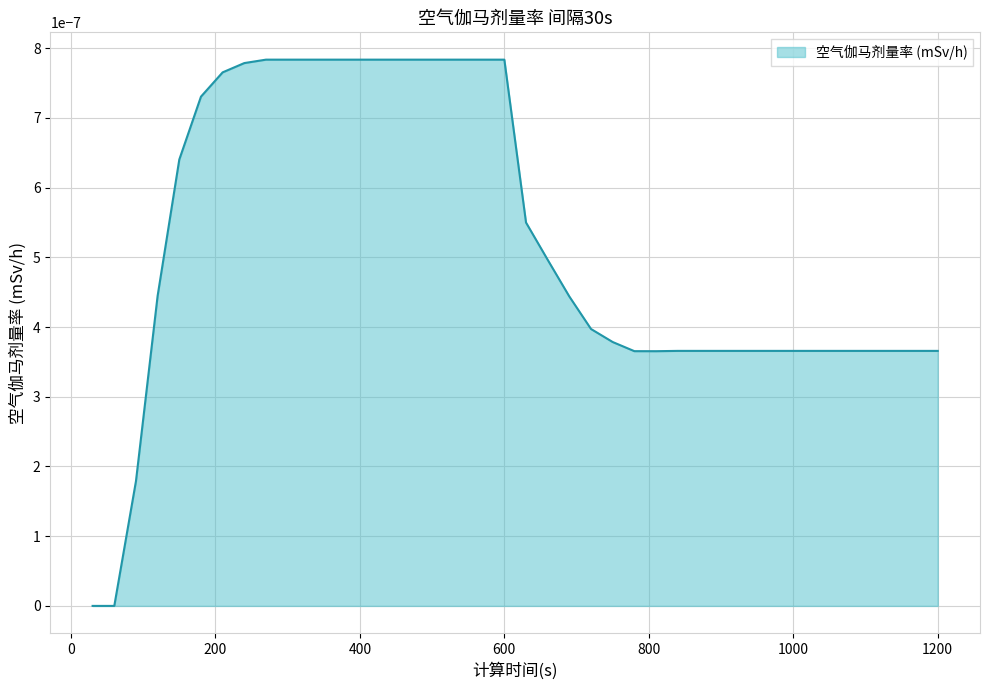

How many lines are shown in the chart?

1